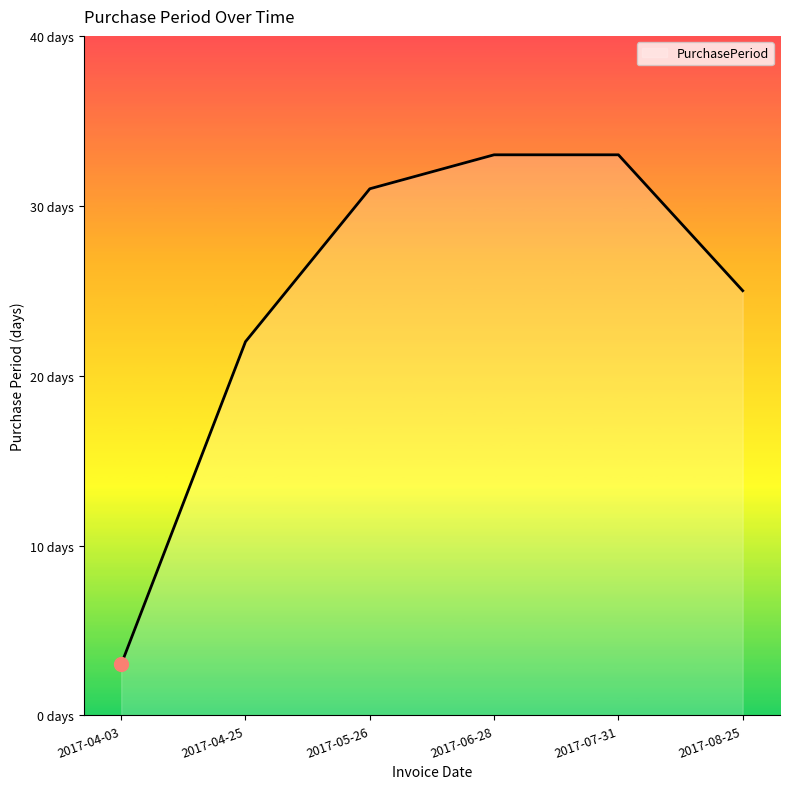

What position from the right is 2017-08-25?

1